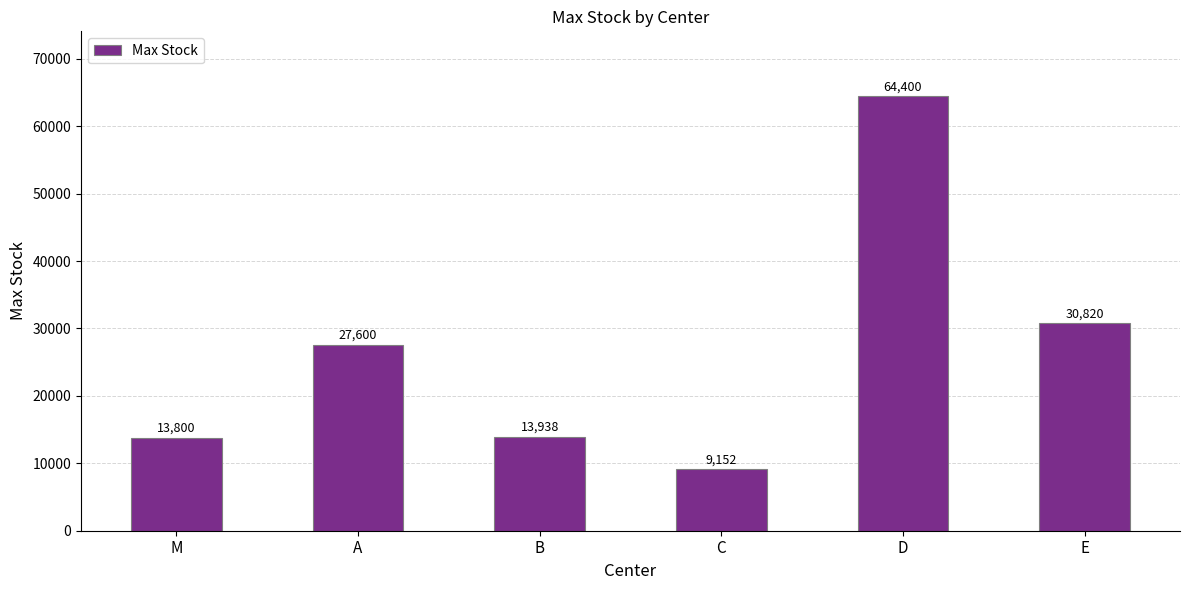

What position from the left is C?

4